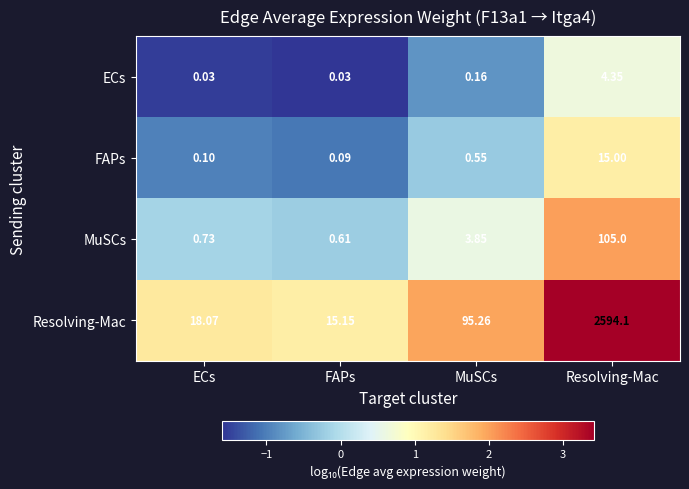

What is the difference between the highest and lowest values at MuSCs?

95.1